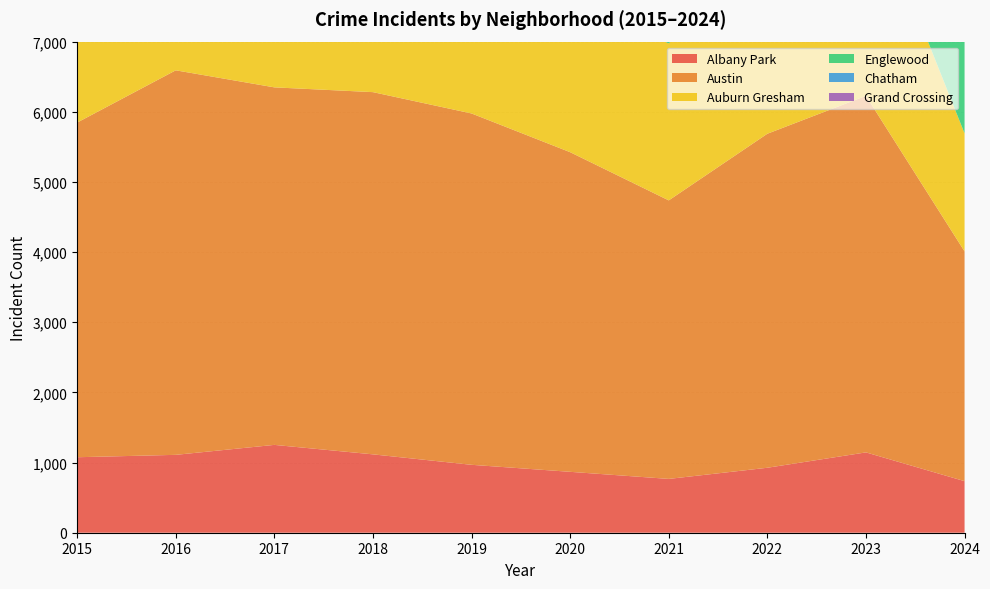

Reading left to right, what are all the values shown in this chart?

Albany Park: 1076	1110	1252	1117	968	868	767	926	1145	735
Austin: 4770	5481	5096	5163	5008	4556	3970	4761	5082	3275
Auburn Gresham: 2987	3071	2973	2787	2700	2211	2237	2698	2992	1682
Englewood: 4658	4938	4471	4608	4310	3945	3518	3981	4185	2519
Chatham: 2195	2467	2566	2513	2441	2081	1974	2650	2869	1726
Grand Crossing: 2413	2500	2456	2249	2328	2149	2160	2566	2979	1791